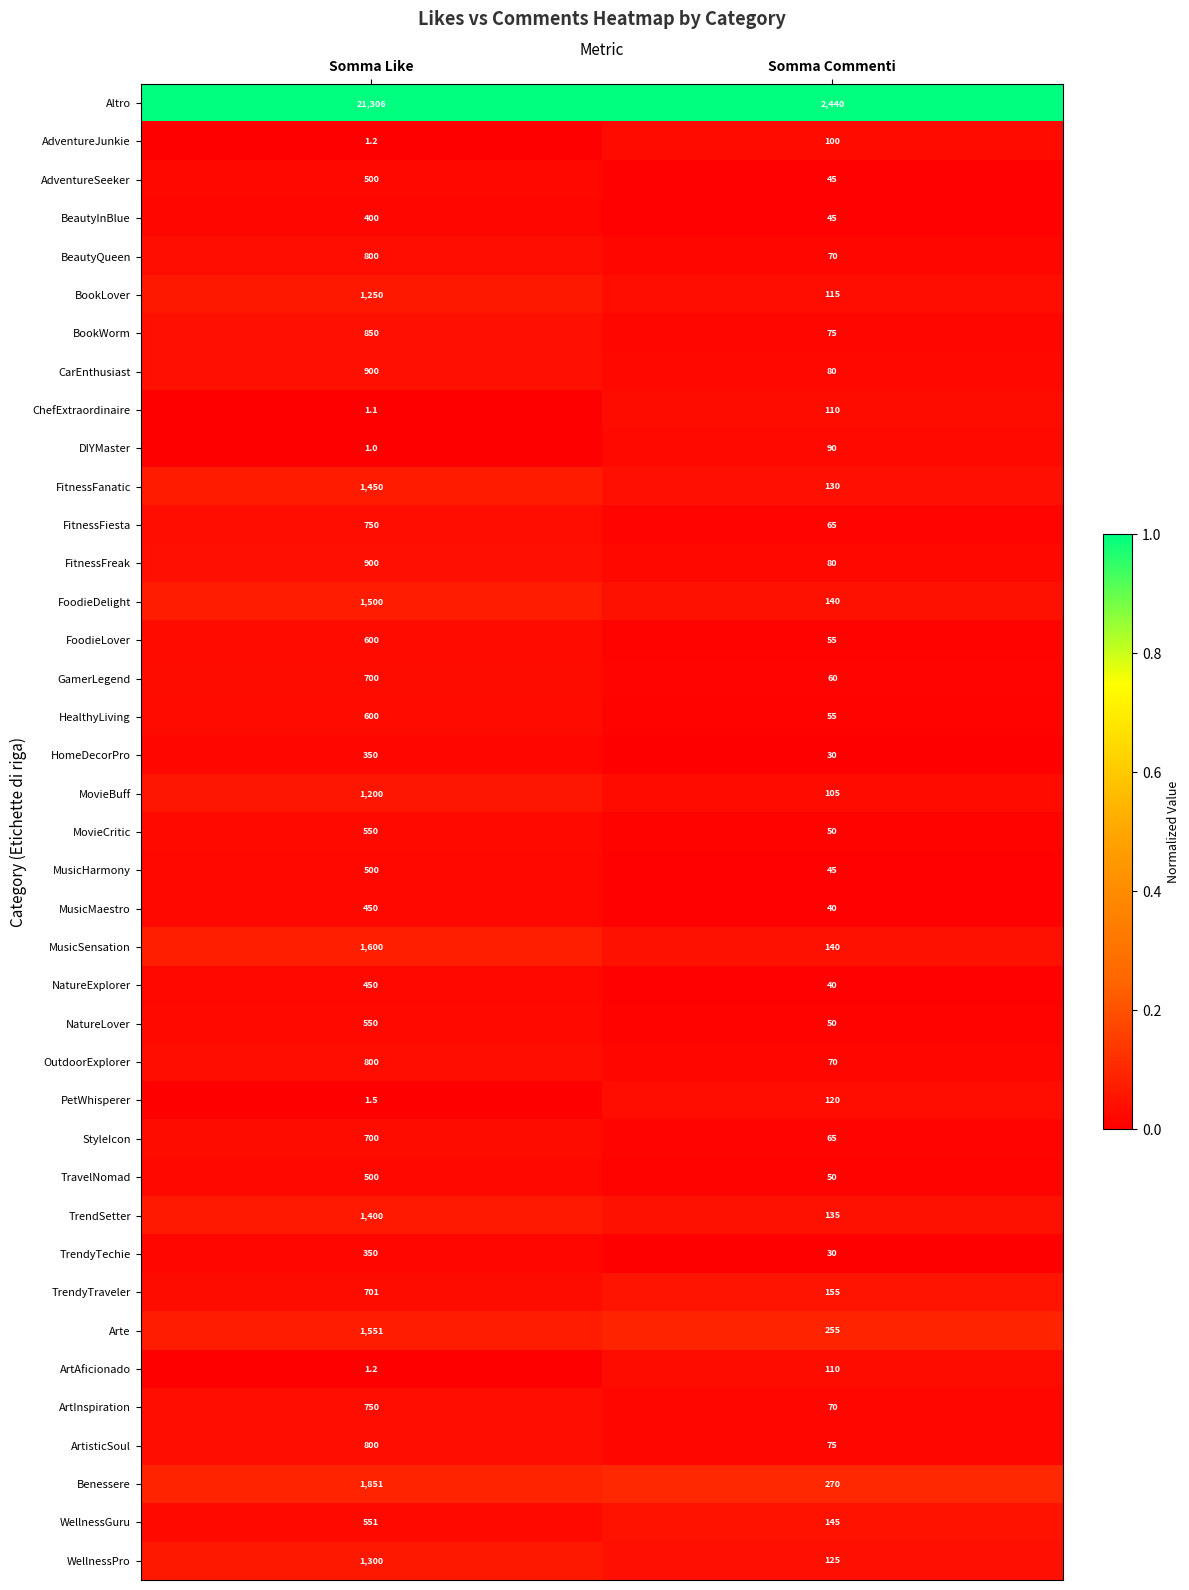

What value does the MovieCritic series have at Somma Like?

550.0